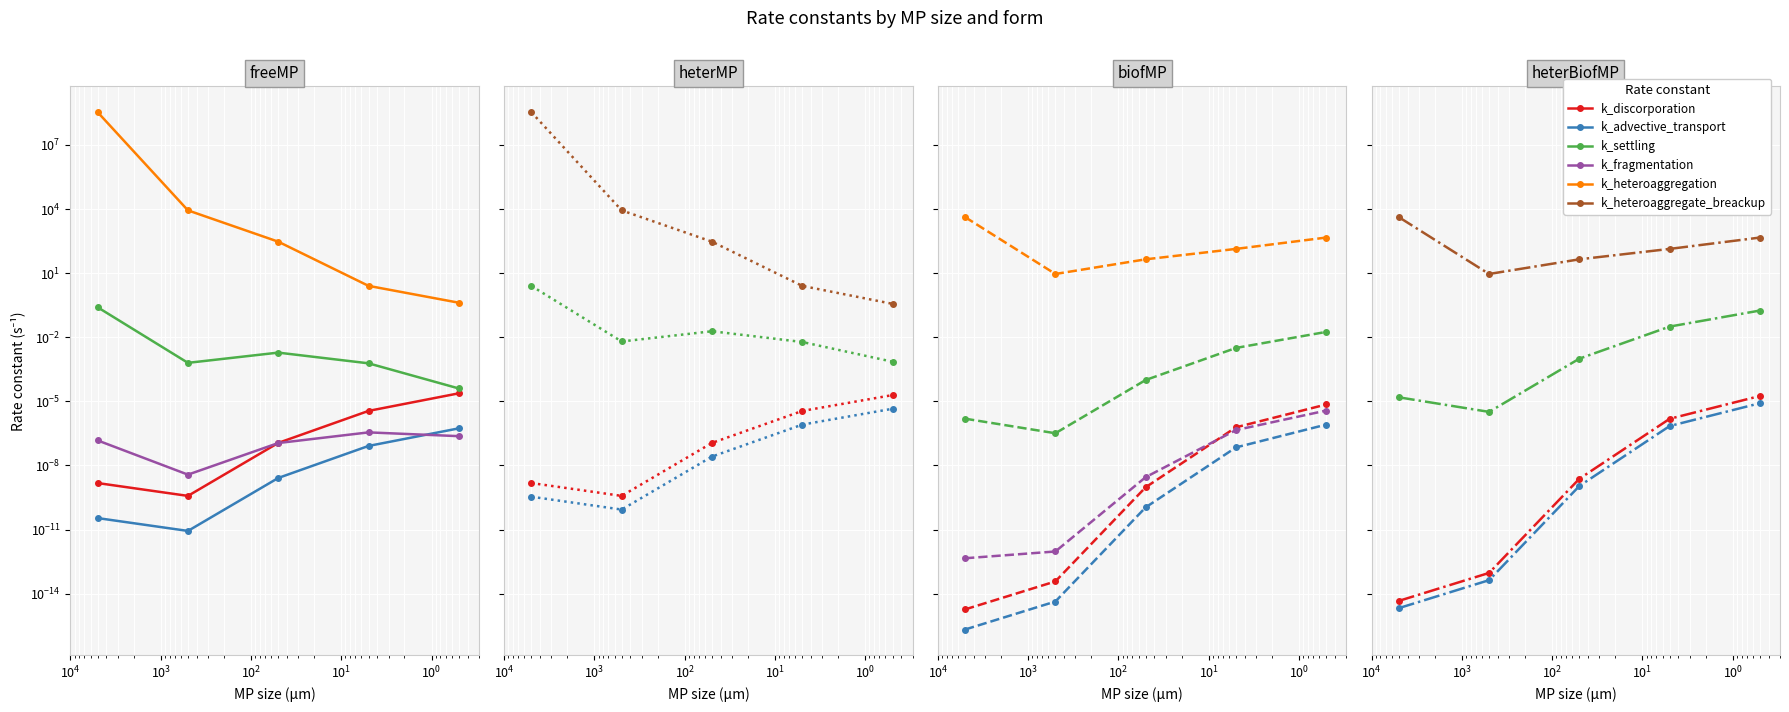

True or false: k_fragmentation has more than 1 points higher than both neighbors.

False